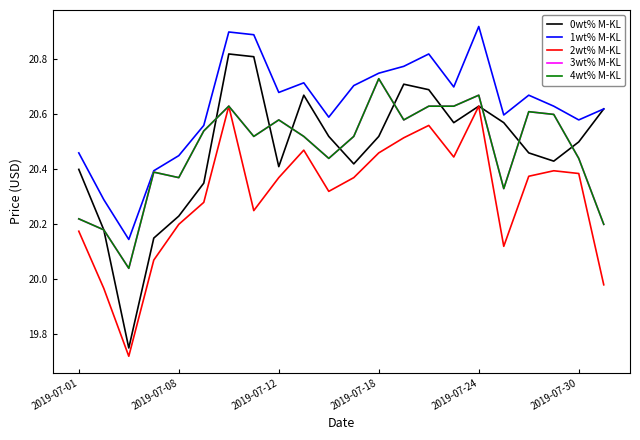

Which series has the widest spread of values?

0wt% M-KL